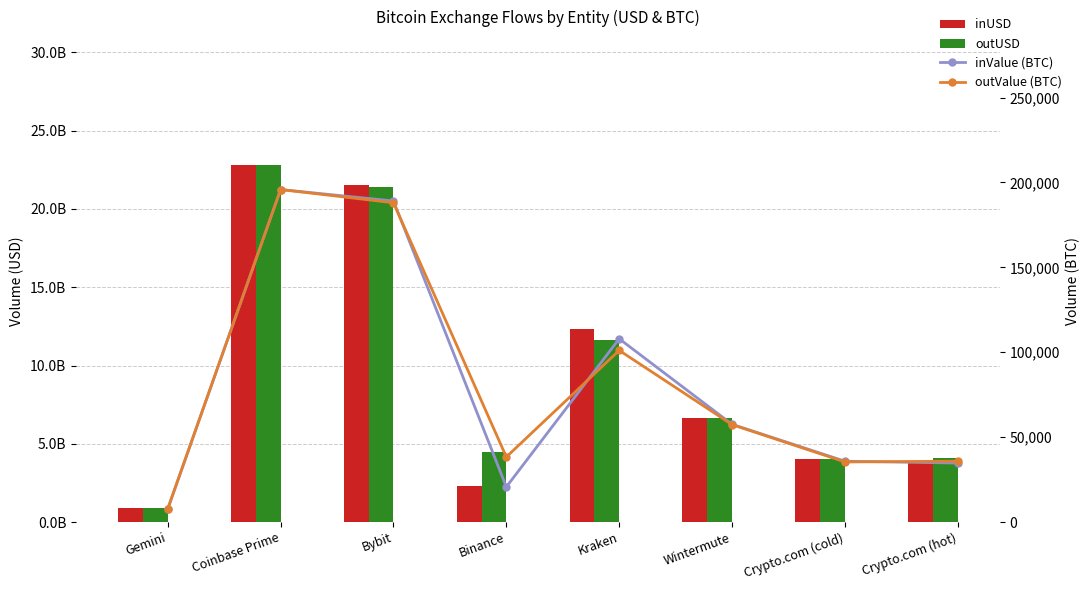

What is the greatest value displayed?

22812296856.4